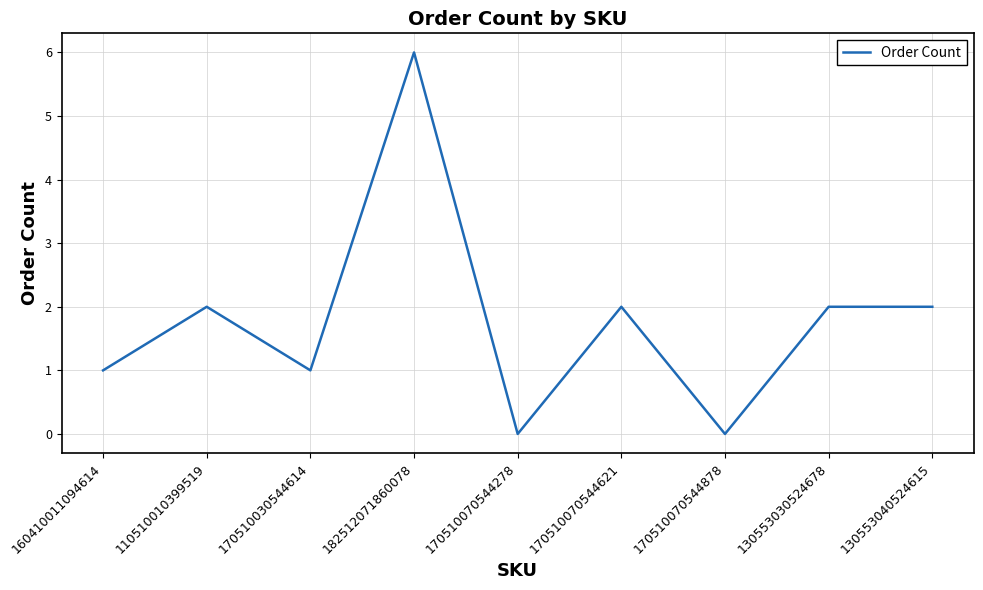

Does the chart display data point markers on the line(s)?

No